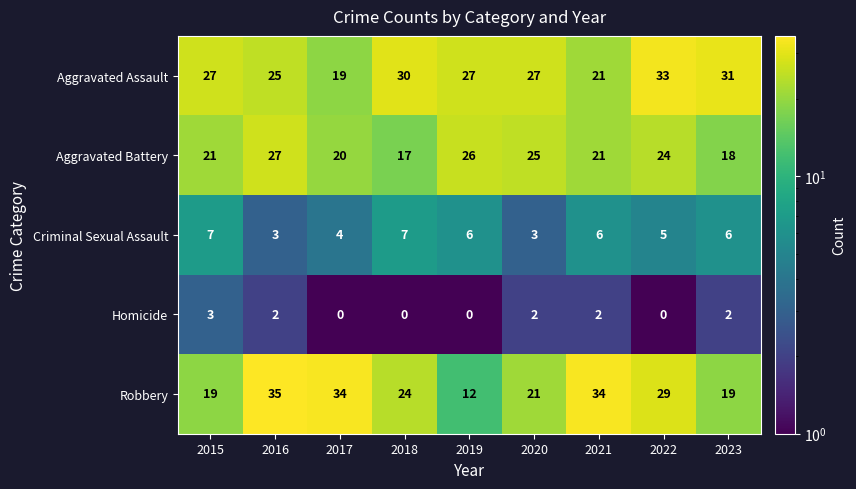

What is the difference between the highest and lowest values at 2022?

33